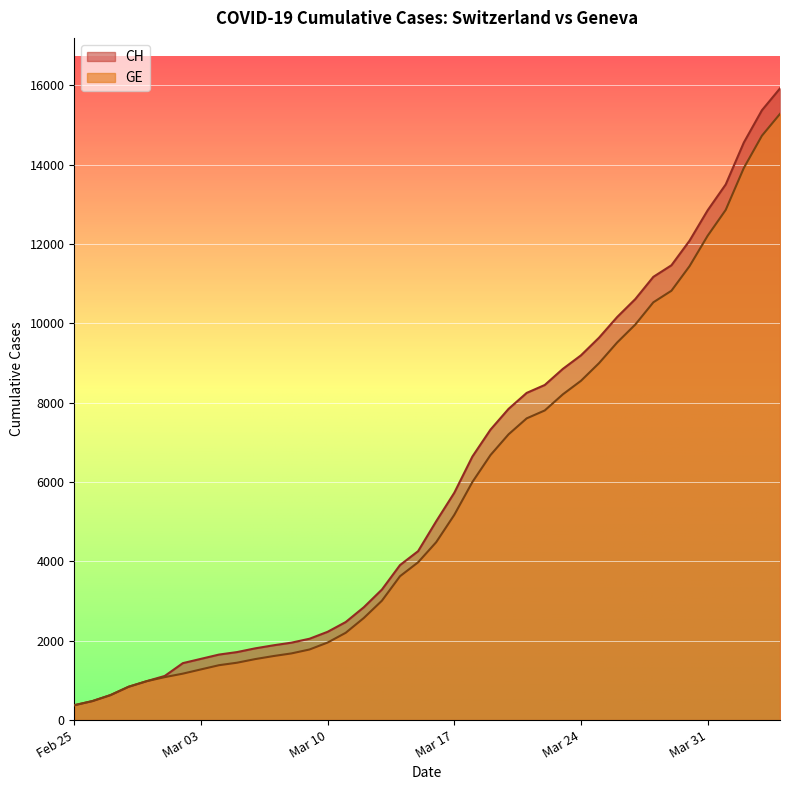

What are all the series names shown in the legend?

CH, GE